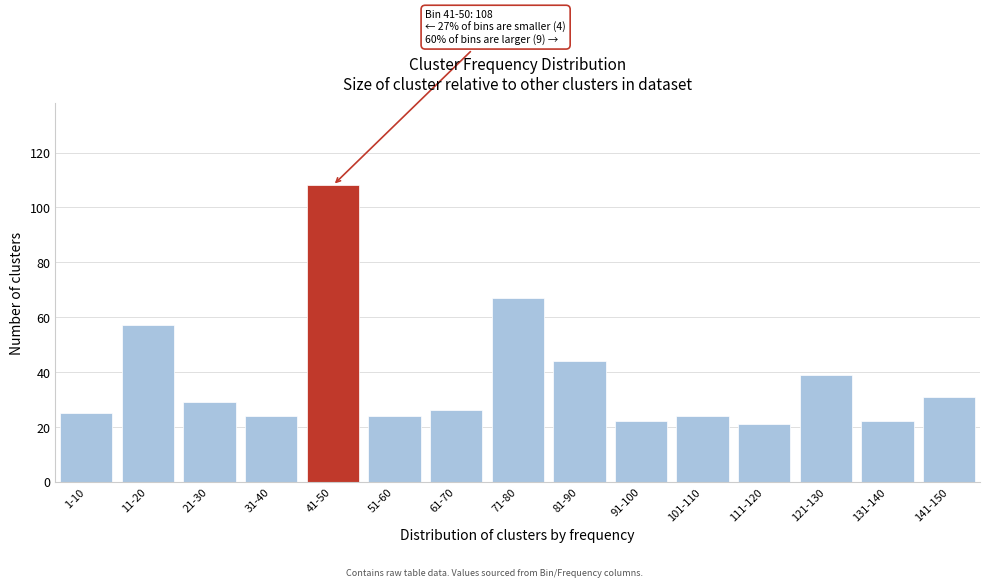

Reading right to left, extract all data points from this chart.

31	22	39	21	24	22	44	67	26	24	108	24	29	57	25